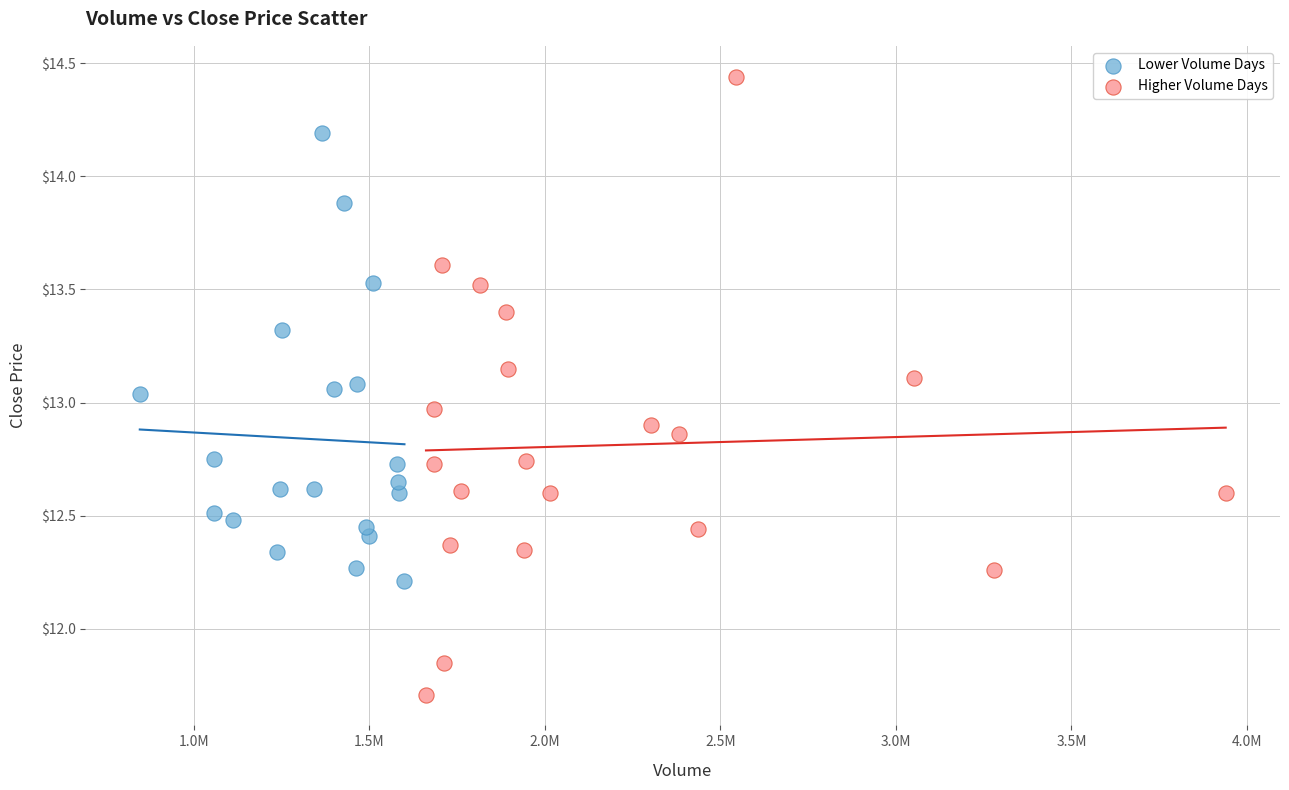

Which series reaches the minimum Y coordinate?

Higher Volume Days